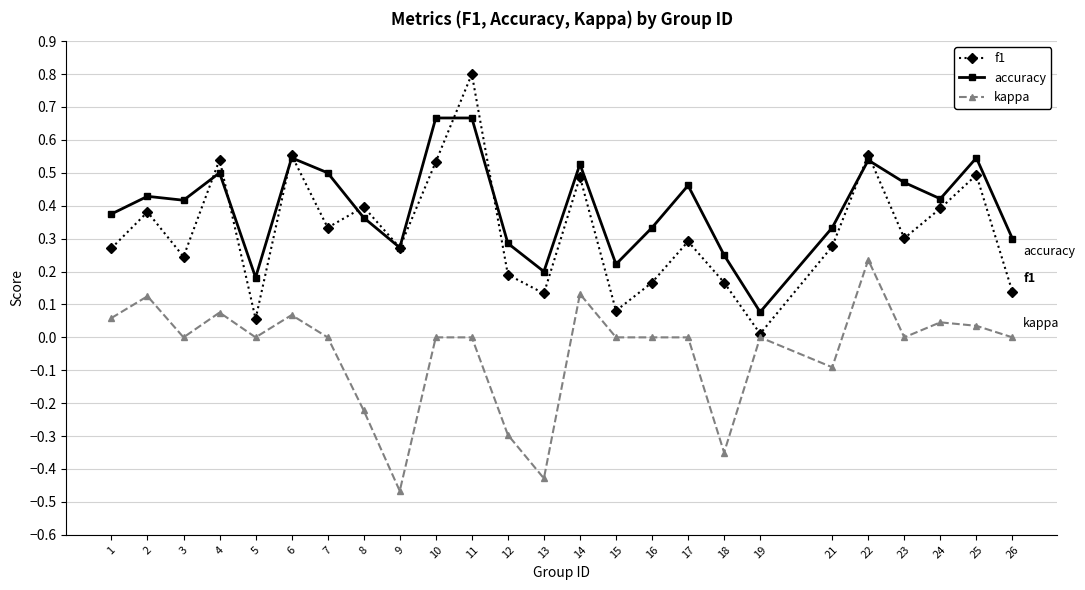

Where is the first local minimum for f1?

3